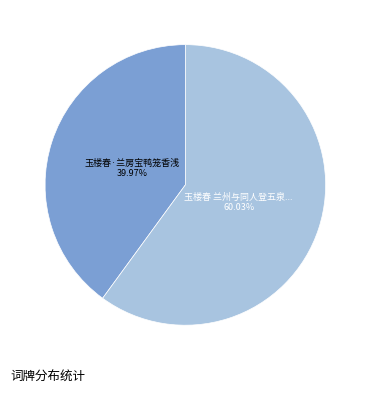

Does any single category account for the majority?

Yes